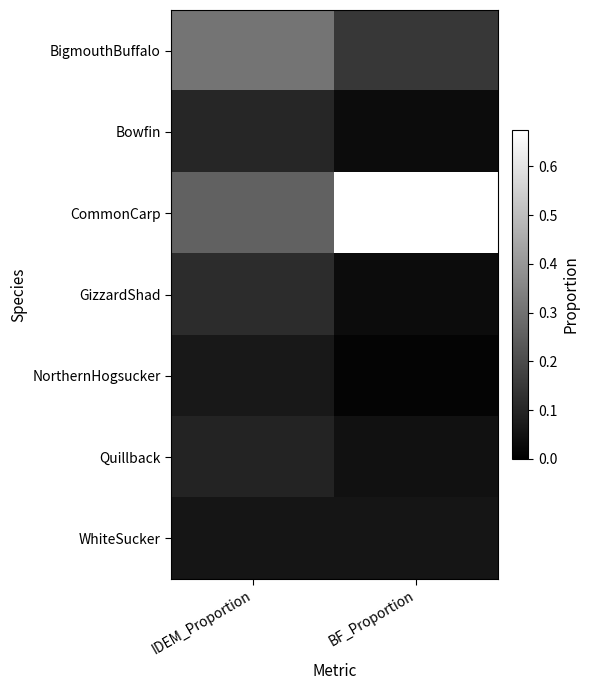

At how many categories does at least one series exceed 0?

2